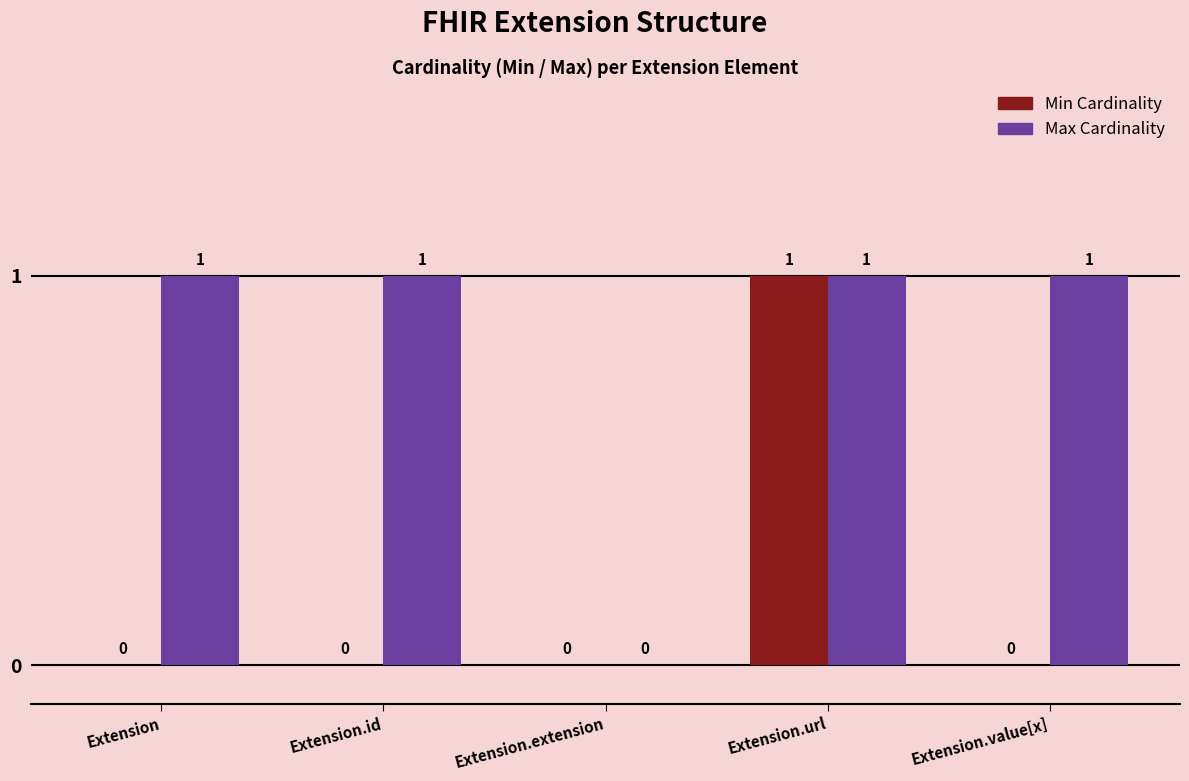

Is the value of Max Cardinality at Extension.id greater than the value of Min Cardinality at Extension.extension?

Yes